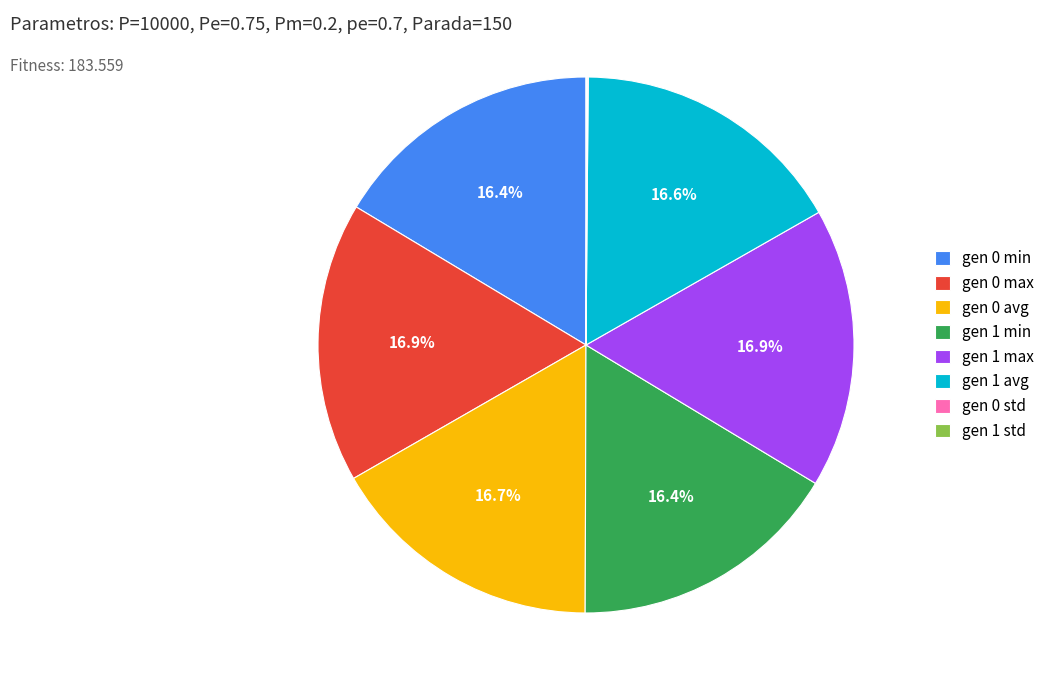

What is the ratio of the value at gen 0 min to the value at gen 1 max?

1.0